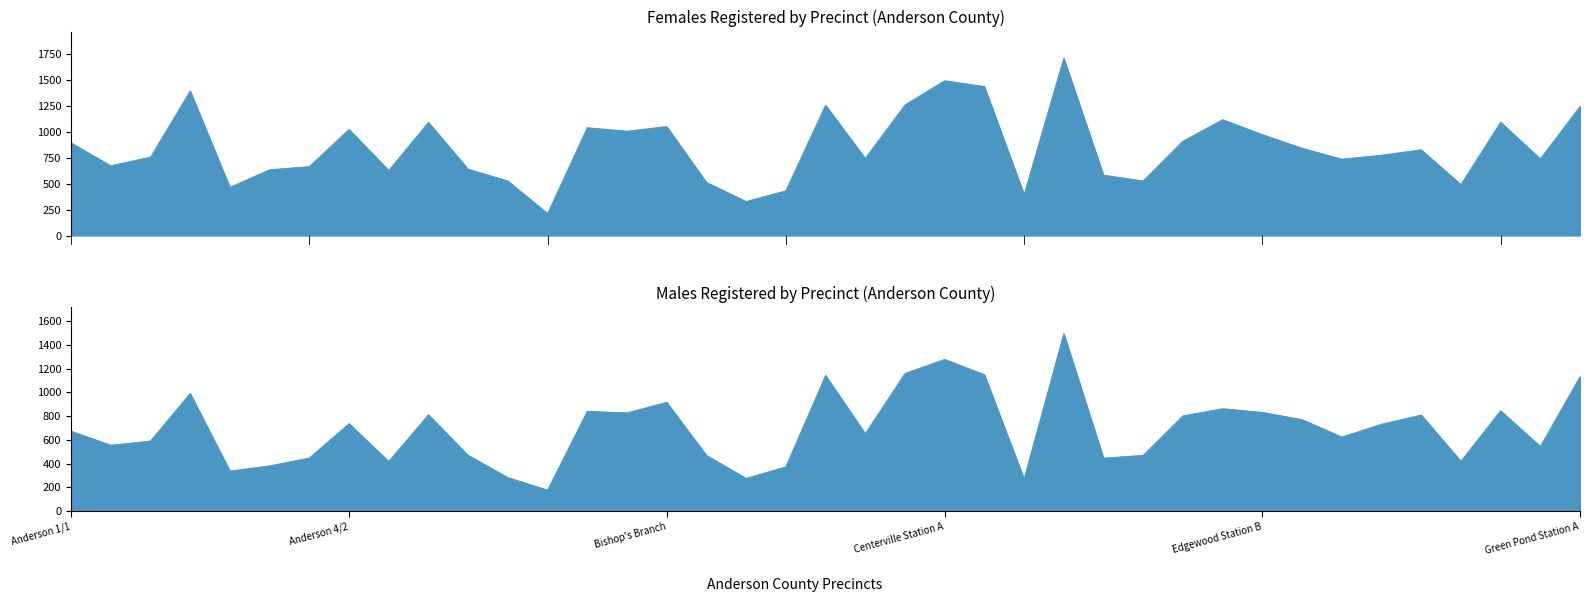

Reading left to right, what are all the values shown in this chart?

Females Registered: Anderson 1/1=892	Anderson 1/2=672	Anderson 2/1=756	Anderson 2/2=1392	Anderson 3/1=464	Anderson 3/2=634	Anderson 4/1=664	Anderson 4/2=1022	Anderson 5/B=627	Anderson 6/1=1090	Anderson 6/2=639	Appleton-Equinox=526	Barker's Creek - McAdams=212	Belton=1039	Belton Annex=1005	Bishop's Branch=1050	Bowling Green=512	Broadview=328	Broadway=431	Brushy Creek=1255	Cedar Grove=743	Center Rock=1258	Centerville Station A=1491	Centerville Station B=1435	Chiquola Mill=395	Concrete=1708	Cox's Creek=582	Craytonville=526	Denver-Sandy Springs=909	Edgewood Station A=1116	Edgewood Station B=972	Five Forks=841	Flat Rock=736	Fork No. 1=774	Fork No. 2=826	Friendship=491	Glenview=1091	Gluck Mill=739	Green Pond Station A=1243
Males Registered: Anderson 1/1=673	Anderson 1/2=555	Anderson 2/1=590	Anderson 2/2=992	Anderson 3/1=337	Anderson 3/2=381	Anderson 4/1=447	Anderson 4/2=737	Anderson 5/B=418	Anderson 6/1=812	Anderson 6/2=469	Appleton-Equinox=282	Barker's Creek - McAdams=176	Belton=841	Belton Annex=828	Bishop's Branch=917	Bowling Green=469	Broadview=275	Broadway=372	Brushy Creek=1144	Cedar Grove=652	Center Rock=1161	Centerville Station A=1279	Centerville Station B=1150	Chiquola Mill=271	Concrete=1497	Cox's Creek=446	Craytonville=470	Denver-Sandy Springs=803	Edgewood Station A=863	Edgewood Station B=832	Five Forks=771	Flat Rock=624	Fork No. 1=732	Fork No. 2=810	Friendship=419	Glenview=846	Gluck Mill=544	Green Pond Station A=1133